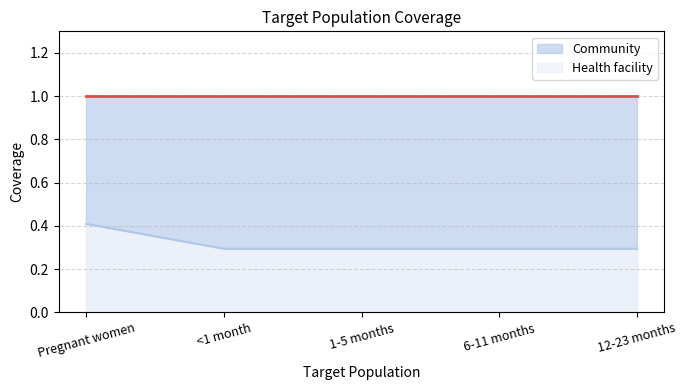

What position from the left is <1 month?

2